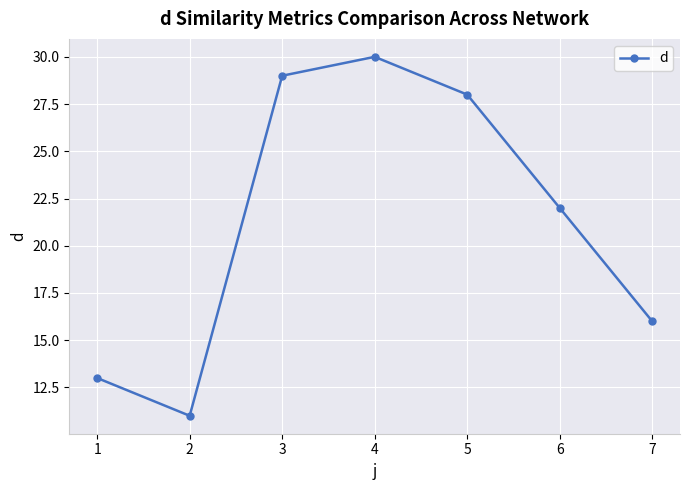

The value at 6 is 6. True or false?

False